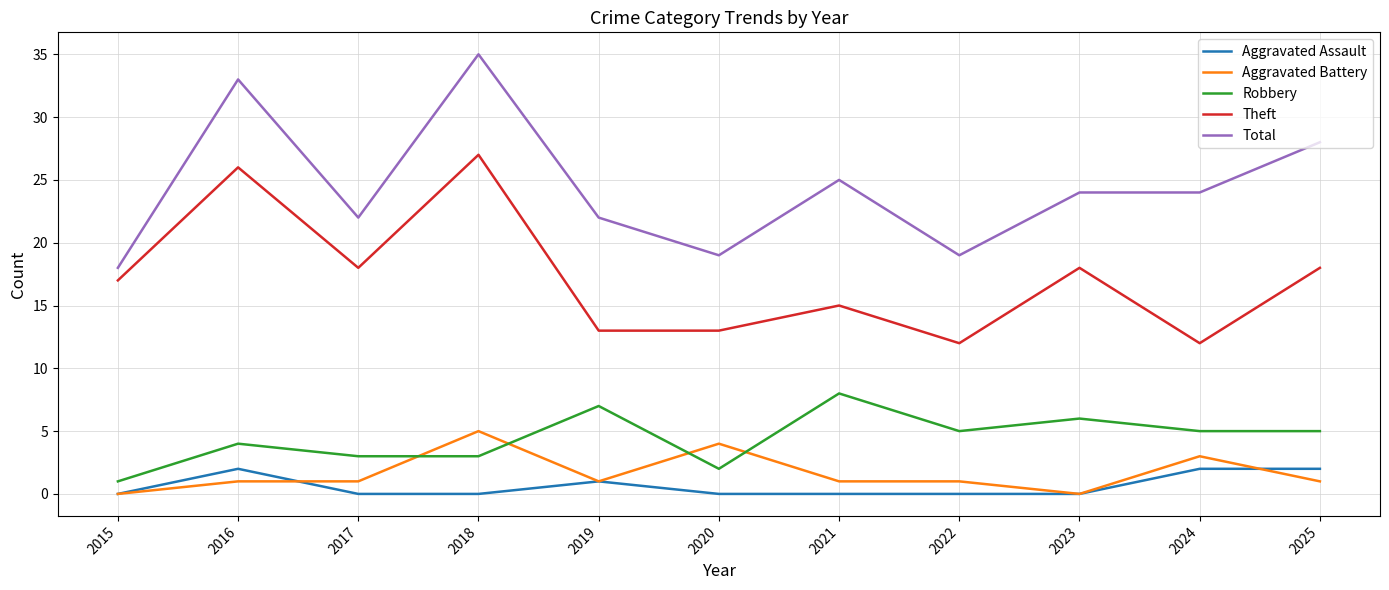

What is the approximate value of Robbery at 2023?

6